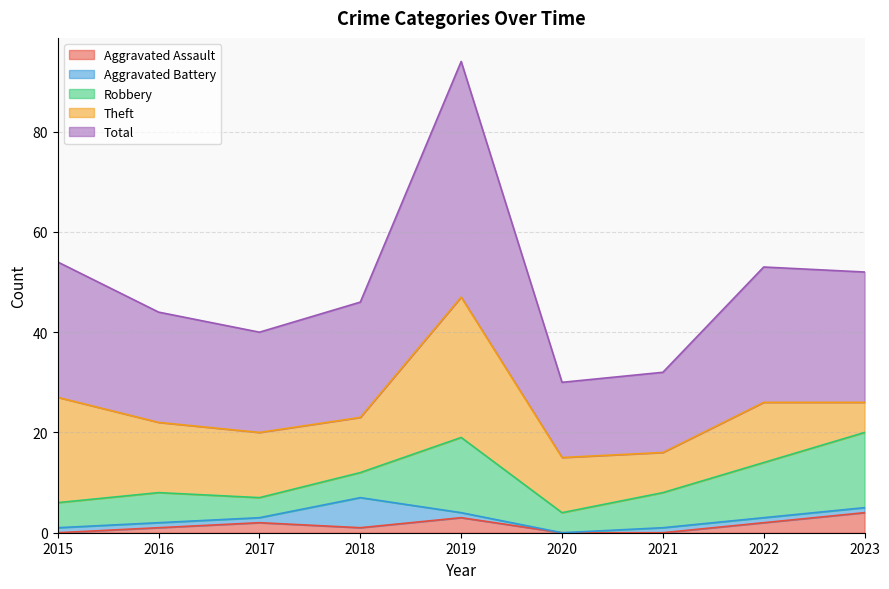

What is the difference between the maximum and second lowest values in the Aggravated Battery series?

5